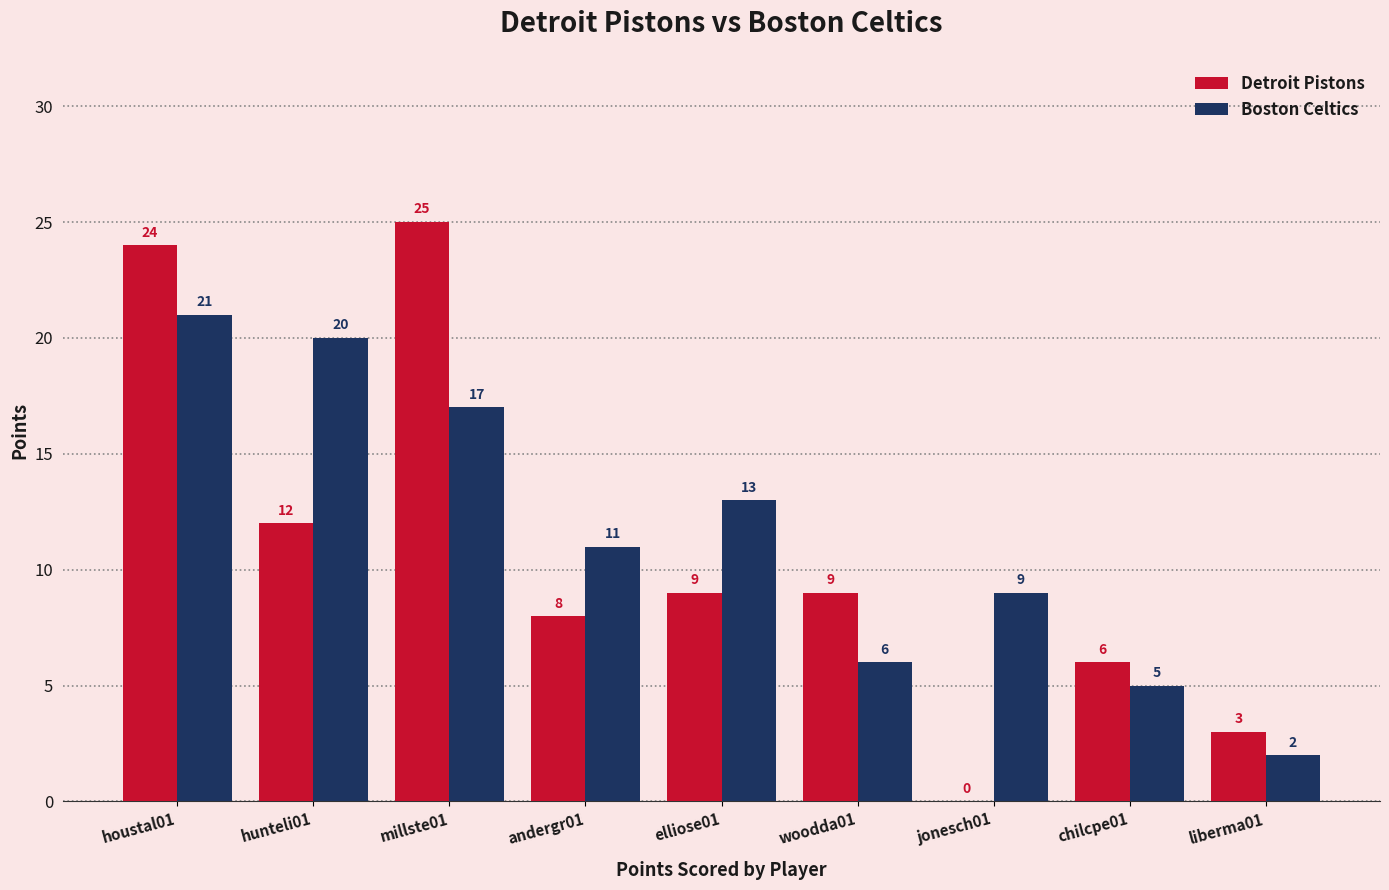

What is the sum of all Detroit Pistons values?

96